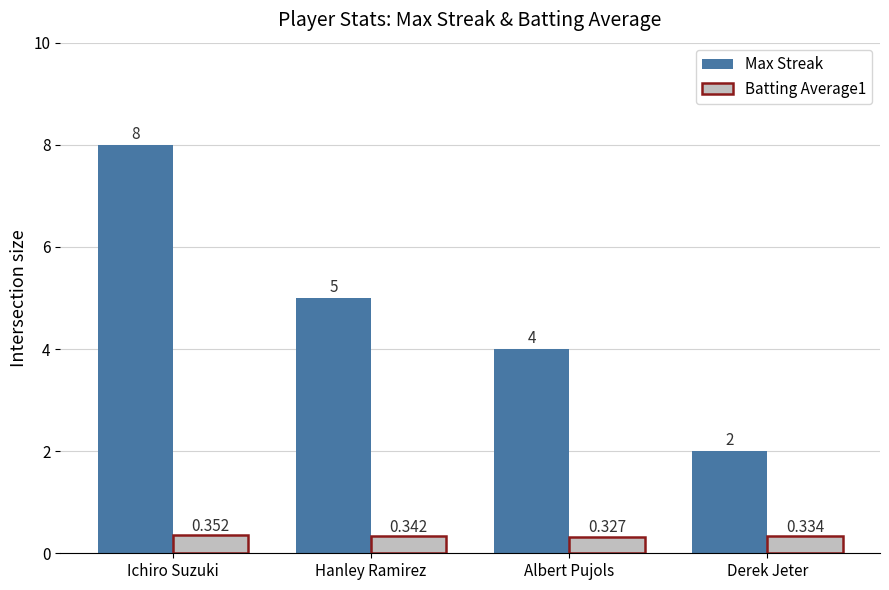

Rank the series by their average value, from highest to lowest.

Max Streak, Batting Average1